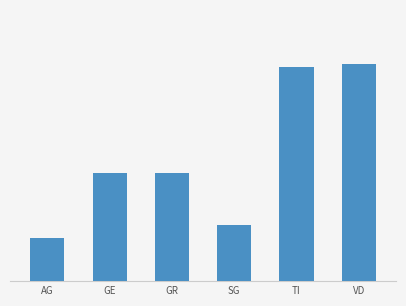

Are the bars horizontal?

No